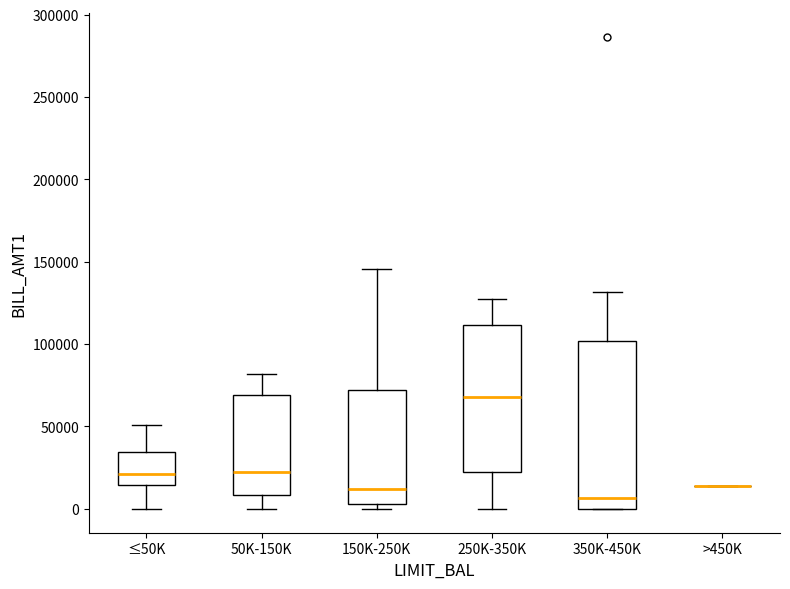

Reading left to right, transcribe this box plot: for each box, give where its median line is, the range the box spans, and where its two whiskers end, as read against the y-axis. The values are not printed on the chart, so give them approximately, as read against the axis.

≤50K: median 20000, box 15000 to 35000, whiskers 0 to 50000
50K-150K: median 20000, box 10000 to 70000, whiskers 0 to 80000
150K-250K: median 10000, box 5000 to 70000, whiskers 0 to 145000
250K-350K: median 70000, box 20000 to 110000, whiskers 0 to 130000
350K-450K: median 5000, box 0 to 100000, whiskers 0 to 130000
>450K: box collapsed to a line at 15000, whiskers 15000 to 15000